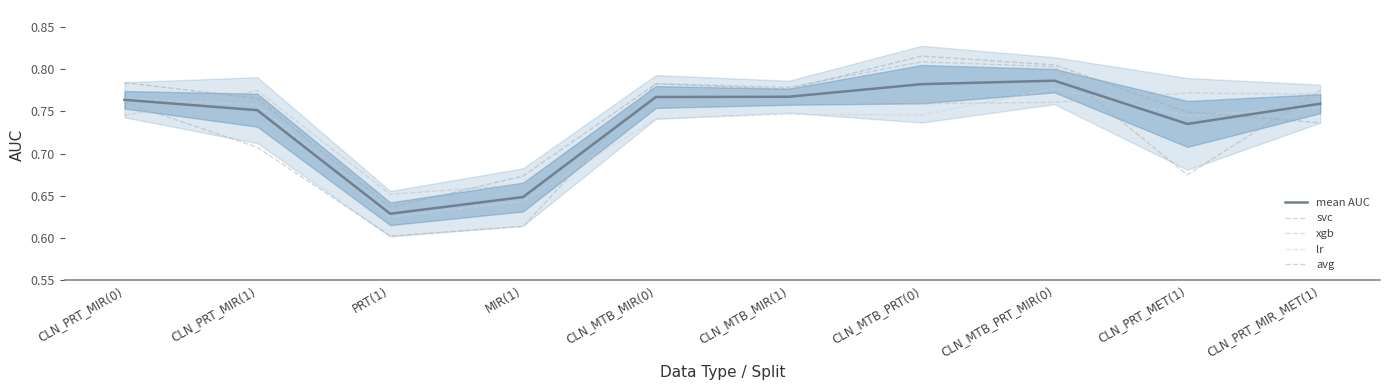

What is the lowest value of the xgb series?

0.7